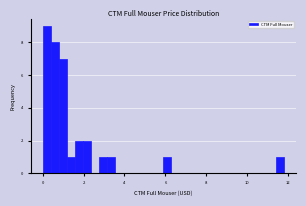

Around what value on the x-axis is the tallest bar? Give the approximate position of its centre, as read against the axis.

0.2